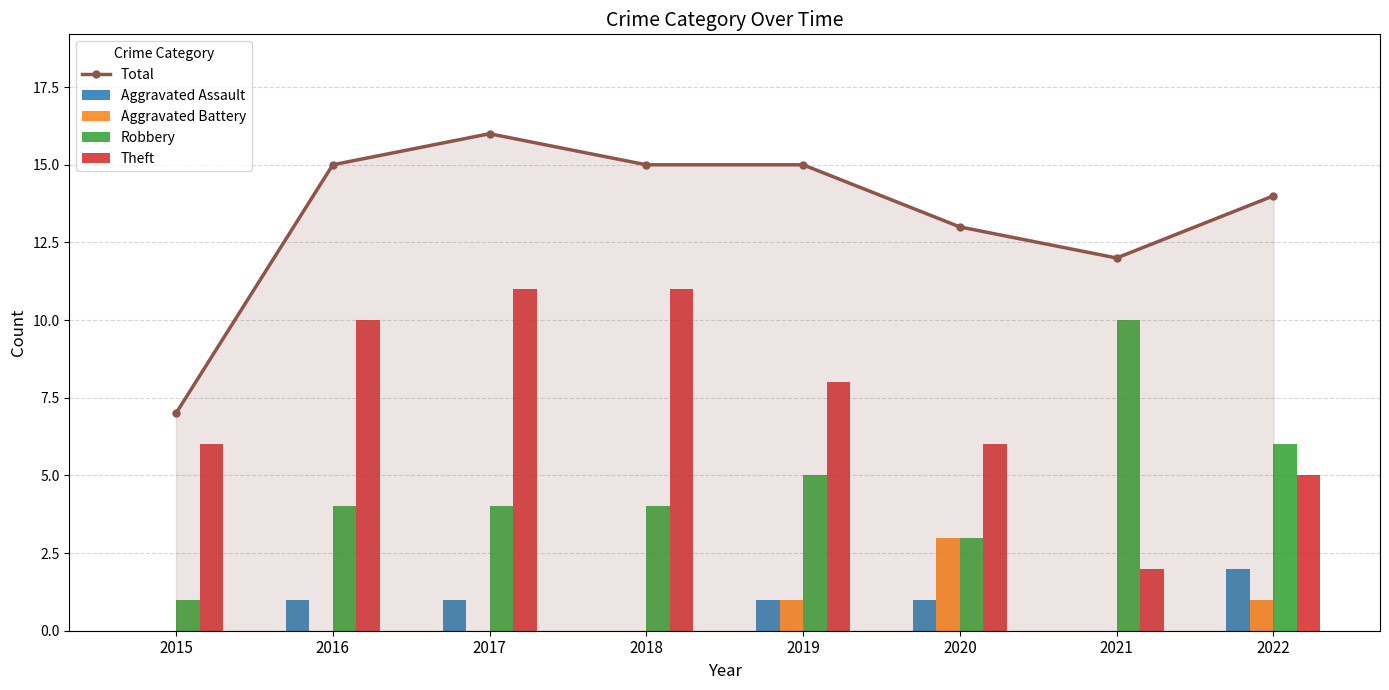

Is the value of Aggravated Battery at 2019 greater than the value of Theft at 2016?

No